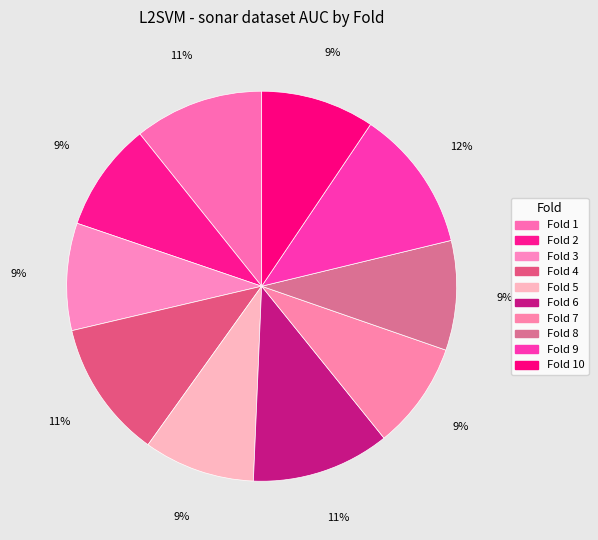

How many slices are in this pie chart?

10